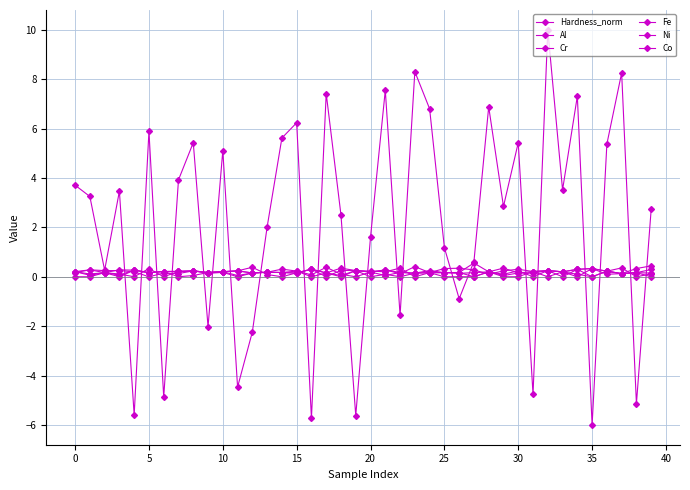

True or false: Fe has more than 1 interior local peaks.

True